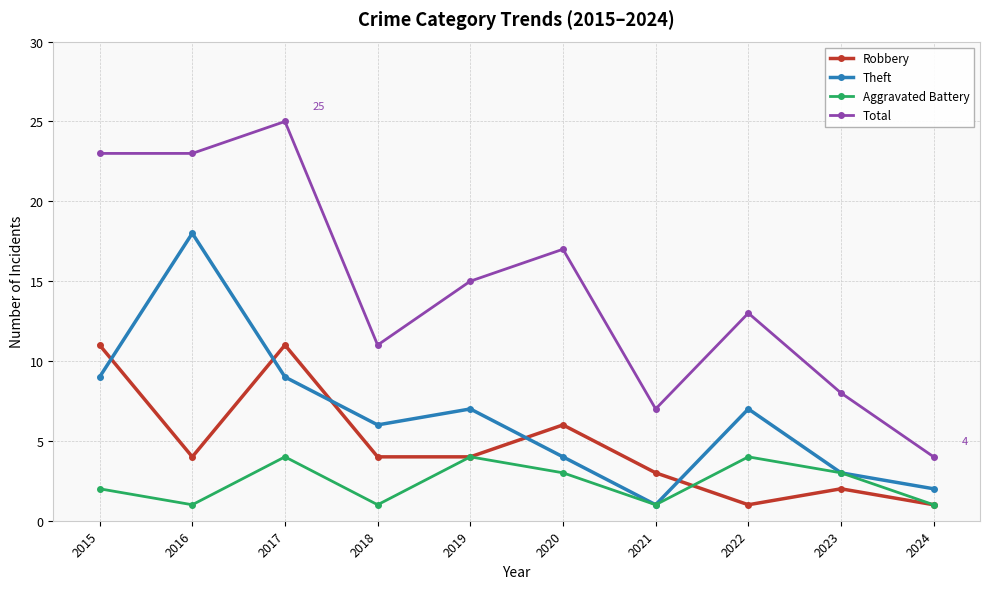

True or false: Total has more than 1 points higher than both neighbors.

True